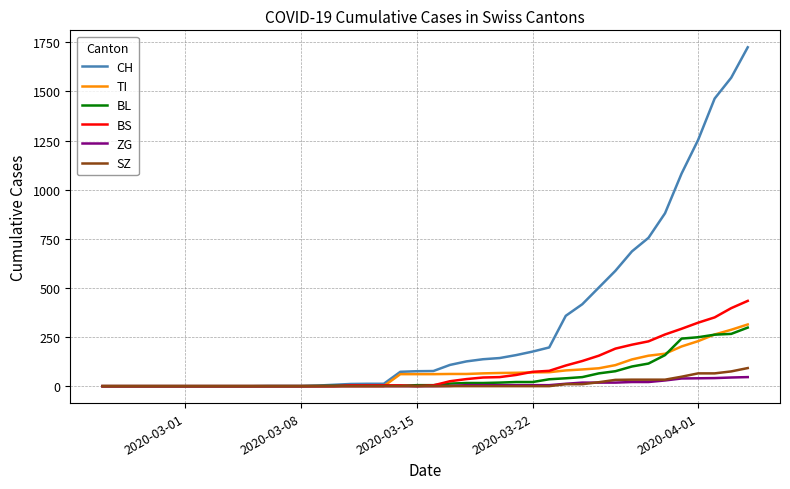

What is the highest value of the SZ series?

92